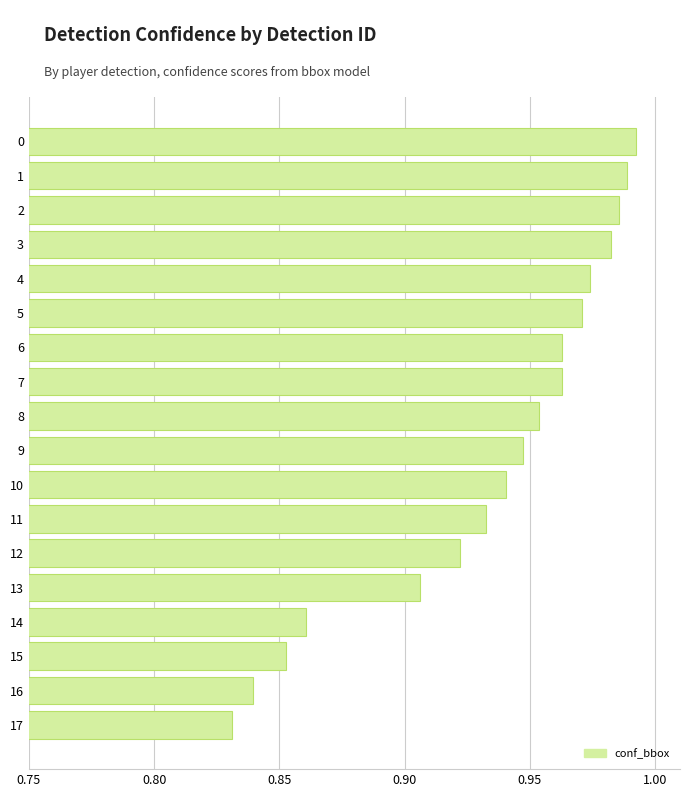

Which category has the lowest value across all series?

17